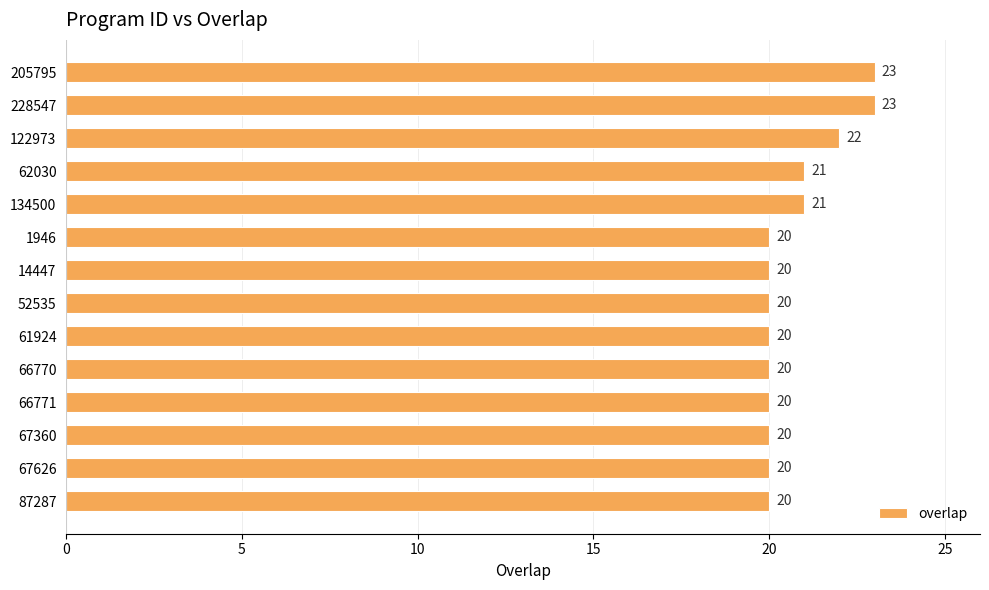

The chart shows a value of 9 at 67626. True or false?

False